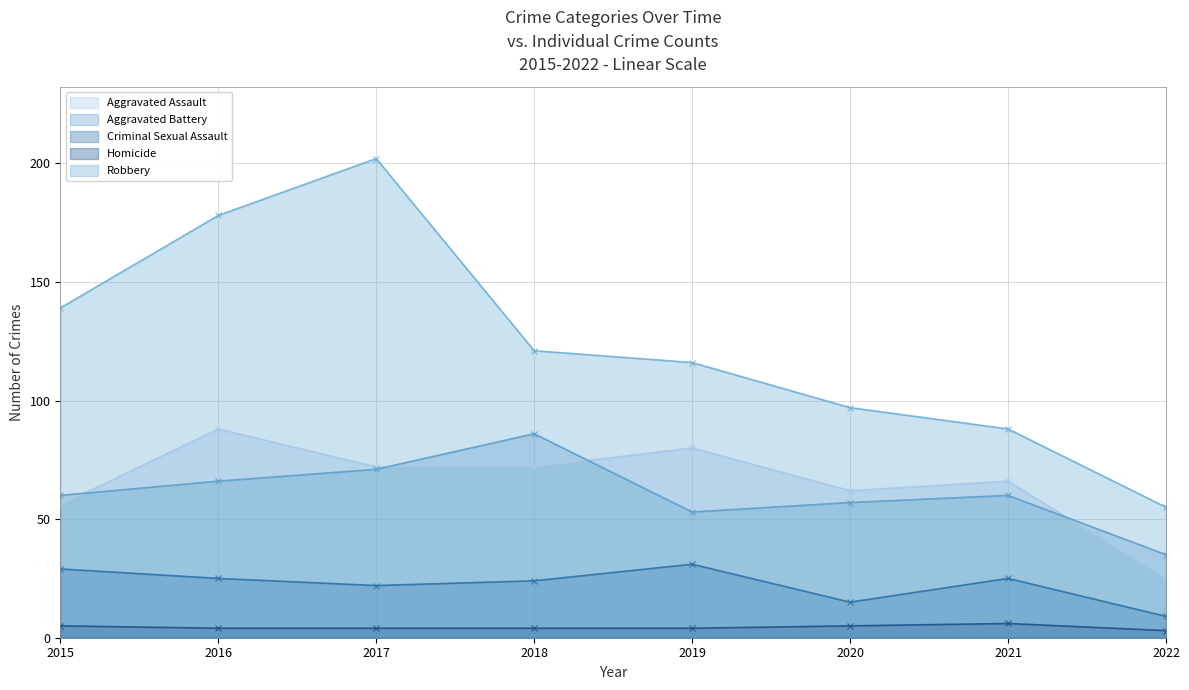

Is it true that Aggravated Battery equals 66 at 2016?

True